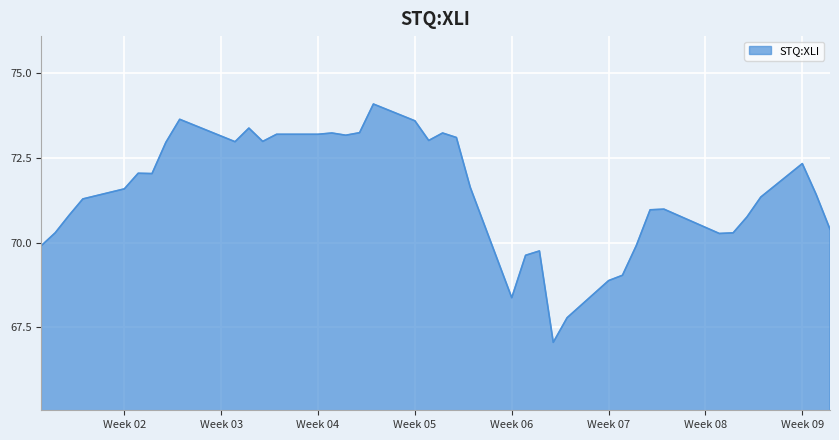

What is the maximum value shown in the chart?

74.1